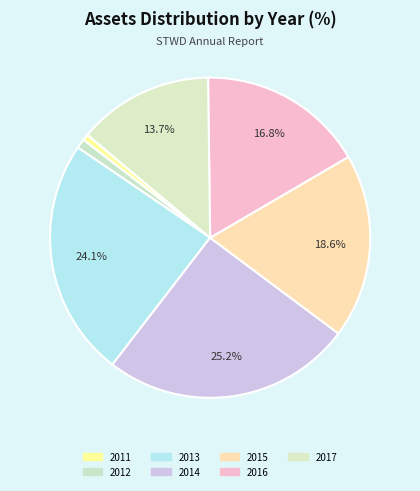

How many segments does this pie chart have?

7